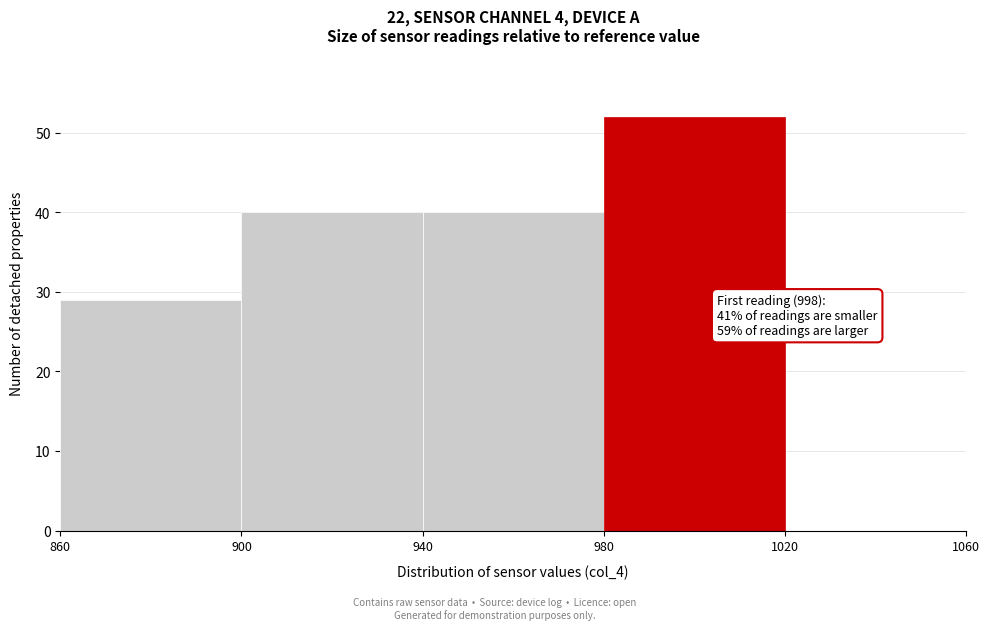

Which range on the x-axis has the tallest bar?

980 to 1020